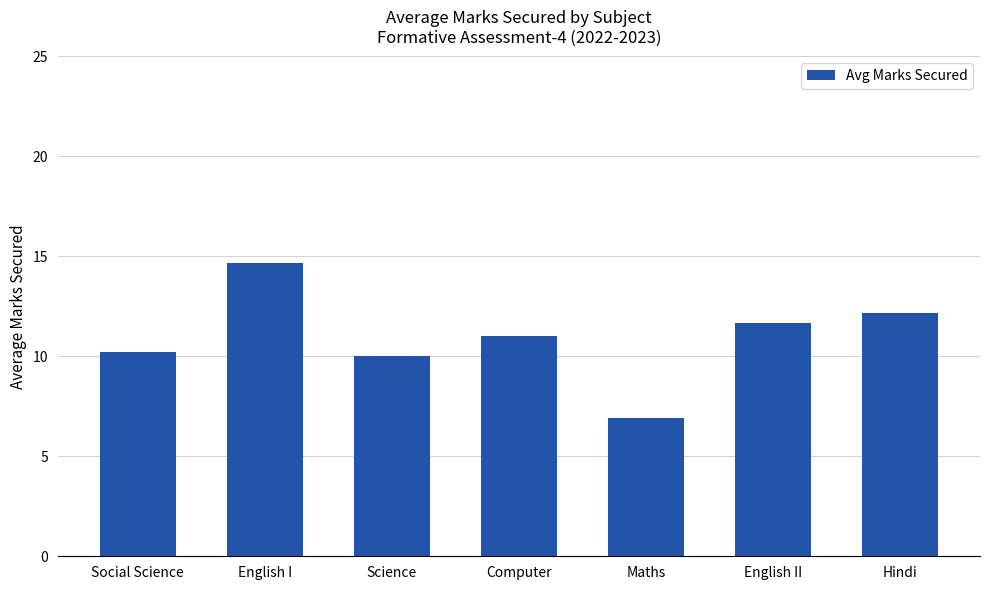

Does the chart contain any negative values?

No